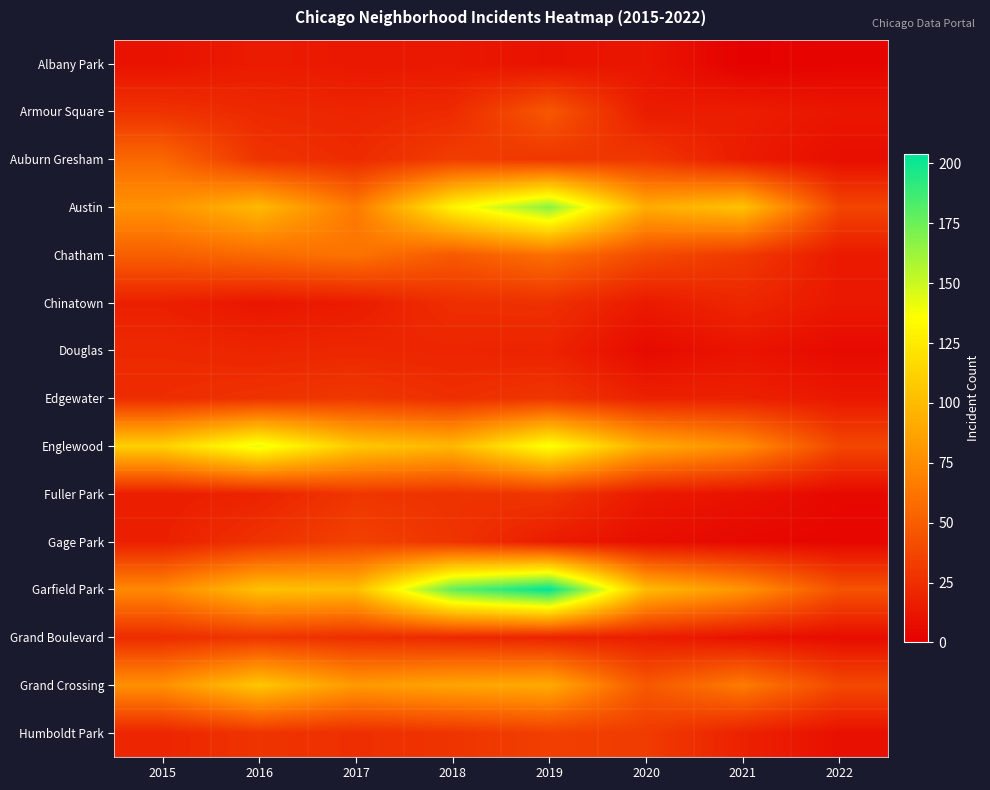

What is the spread (max minus min) of values at 2022?

41